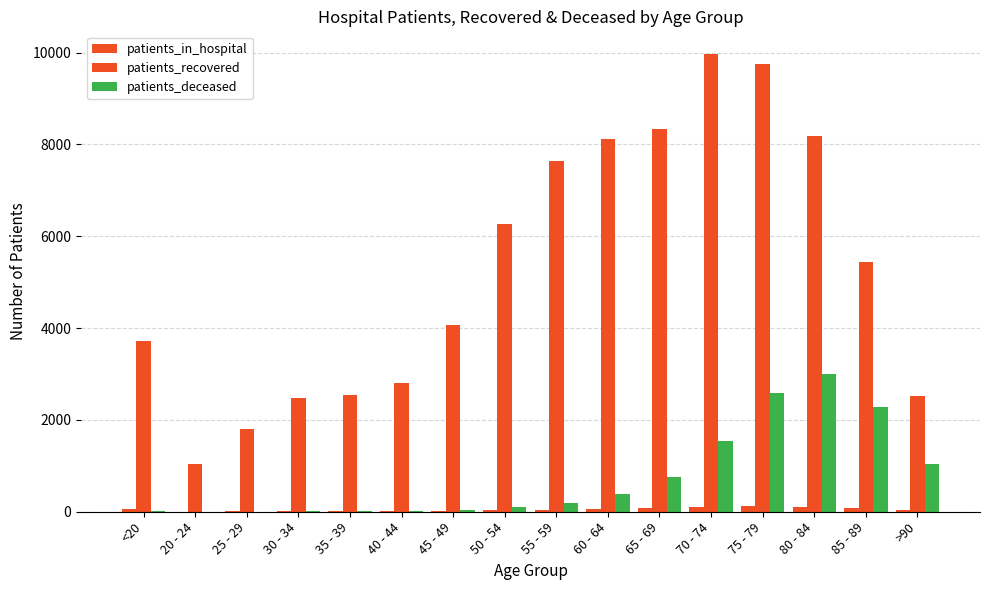

Does the chart contain stacked bars?

No